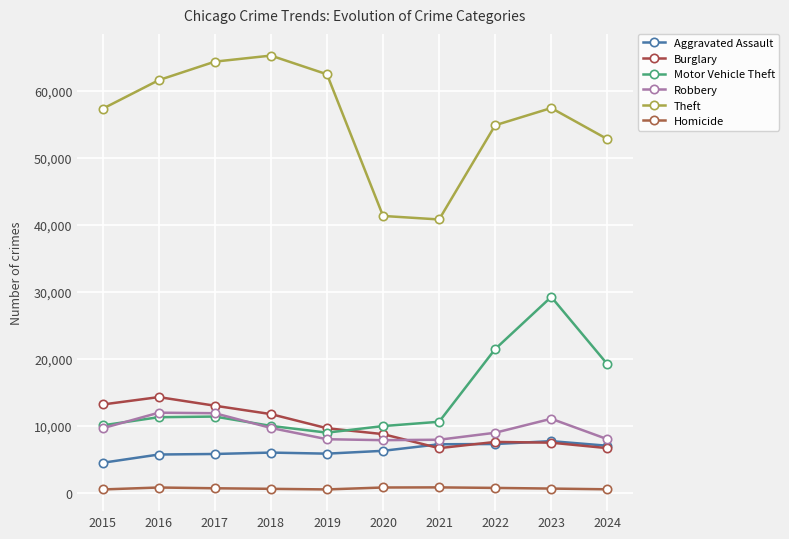

What is the spread (max minus min) of values at 2021?

40012